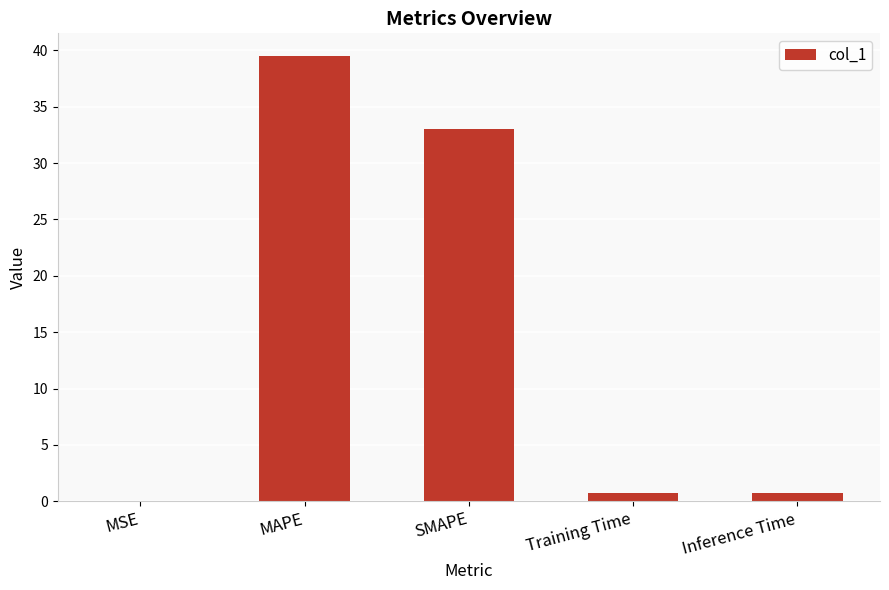

The value at MAPE is 39.5. True or false?

True